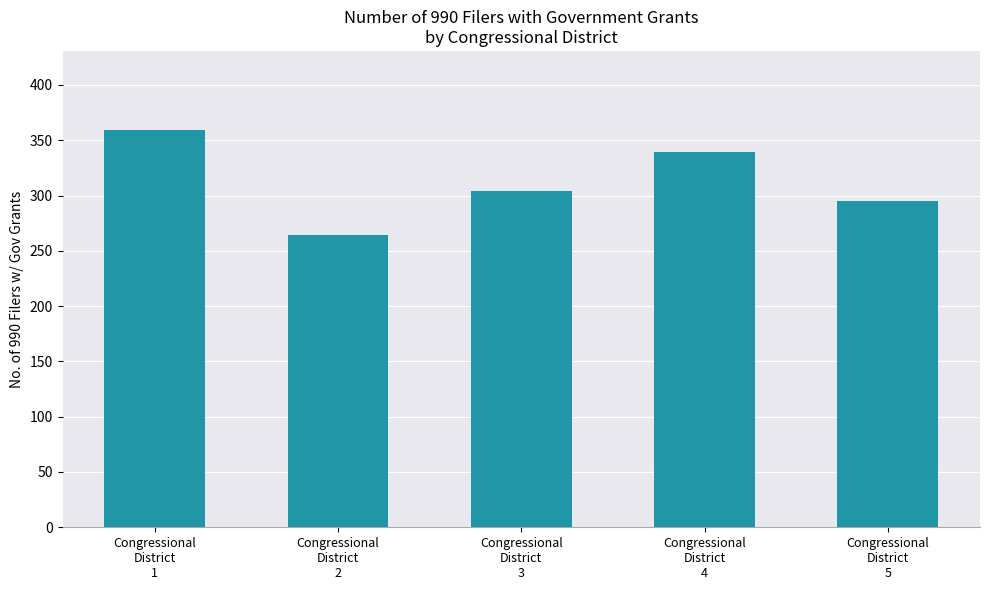

What position from the right is Congressional
District
4?

2